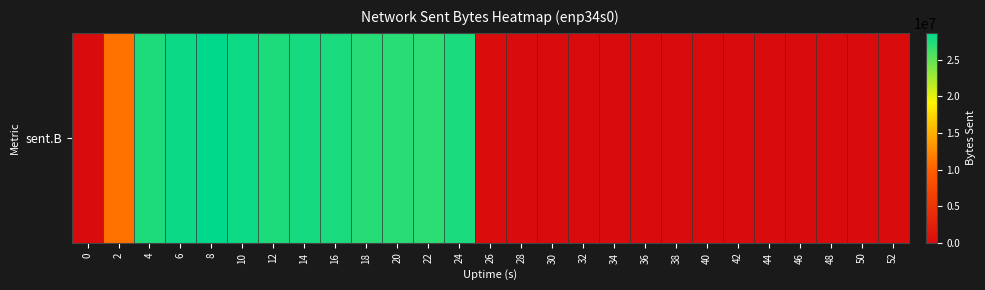

Where is the data nearest to the value 14339406?

2